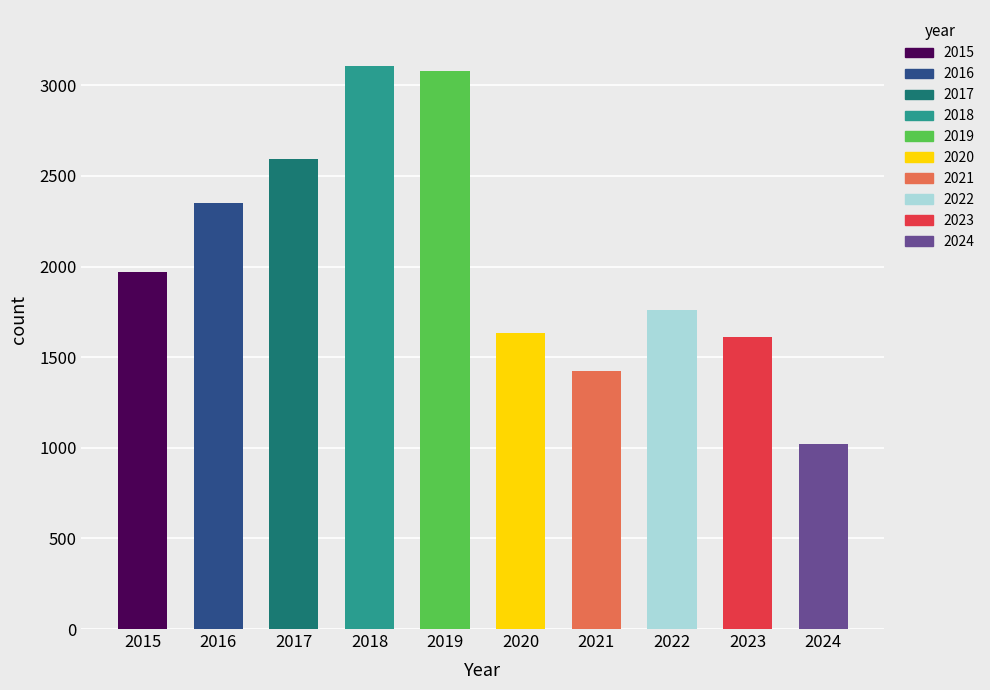

What is the value of the 6th bar from the left?

1634